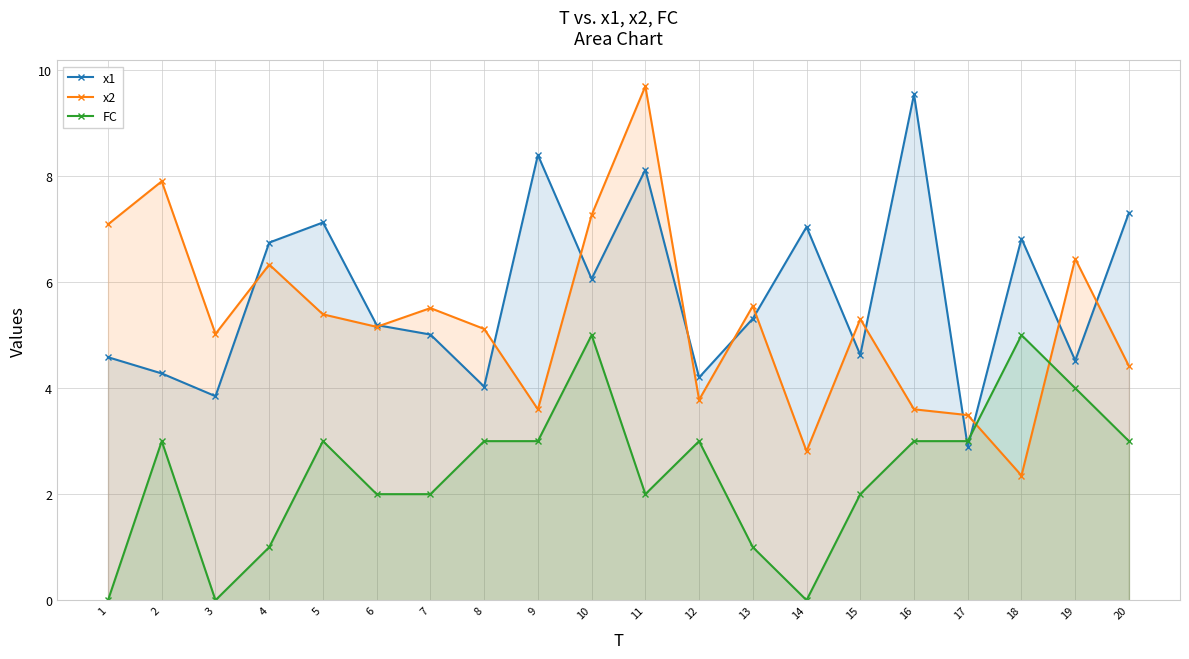

The value of x1 at 6 is 5.2. True or false?

True